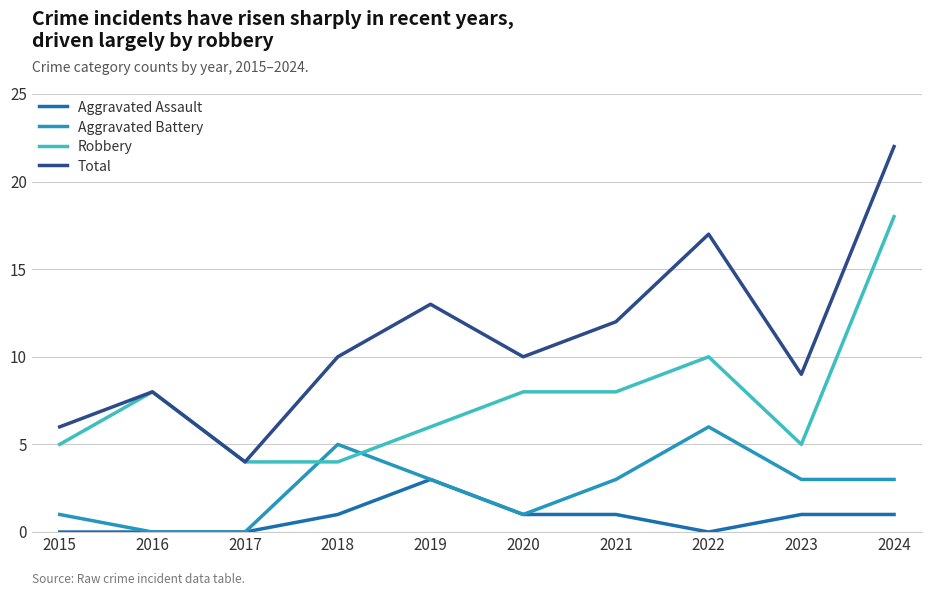

At which category is the sum across all series the highest?

2024